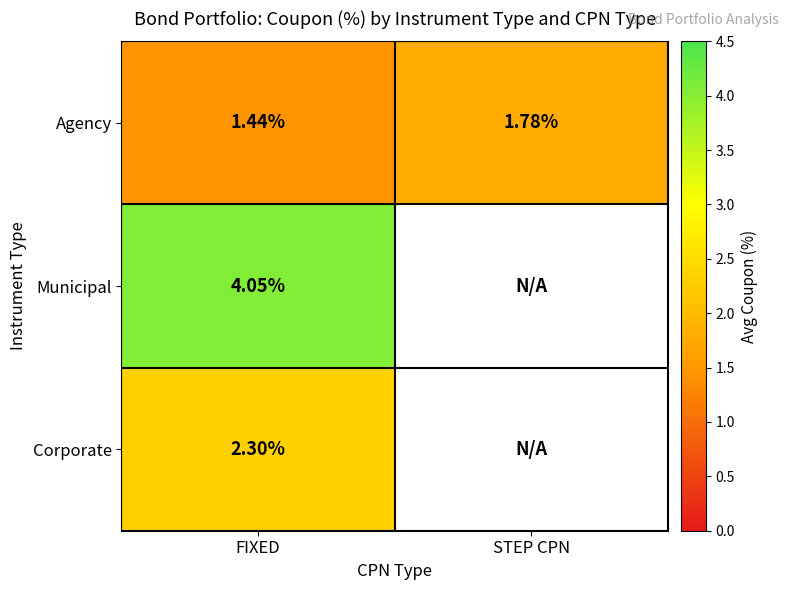

The Municipal series shows 5.4 at FIXED. True or false?

False